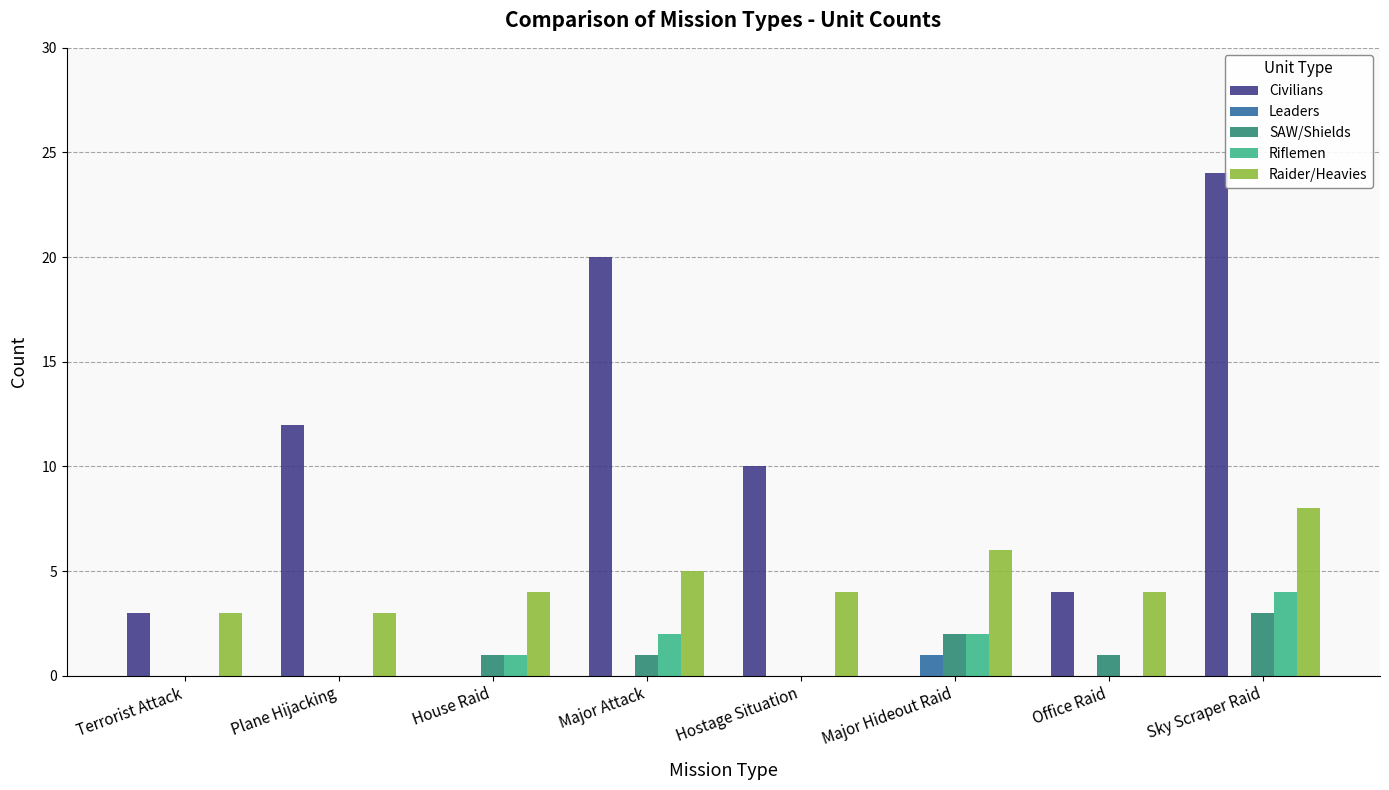

Is it true that Leaders equals 0 at Office Raid?

True